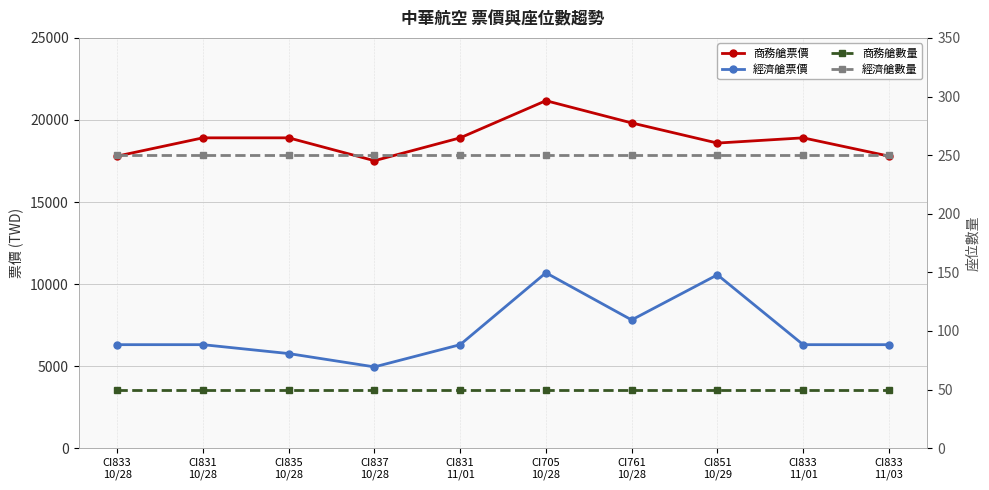

What is the label of the 1st point from the left?

CI833
10/28